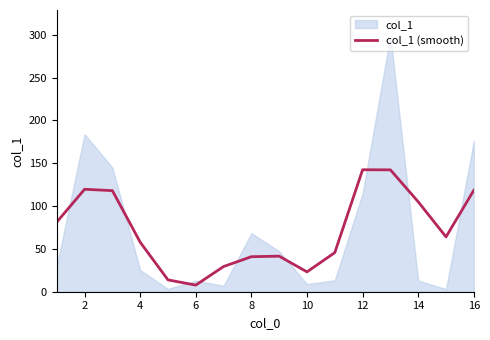

What is the highest value of the col_1 (smooth) series?

142.3